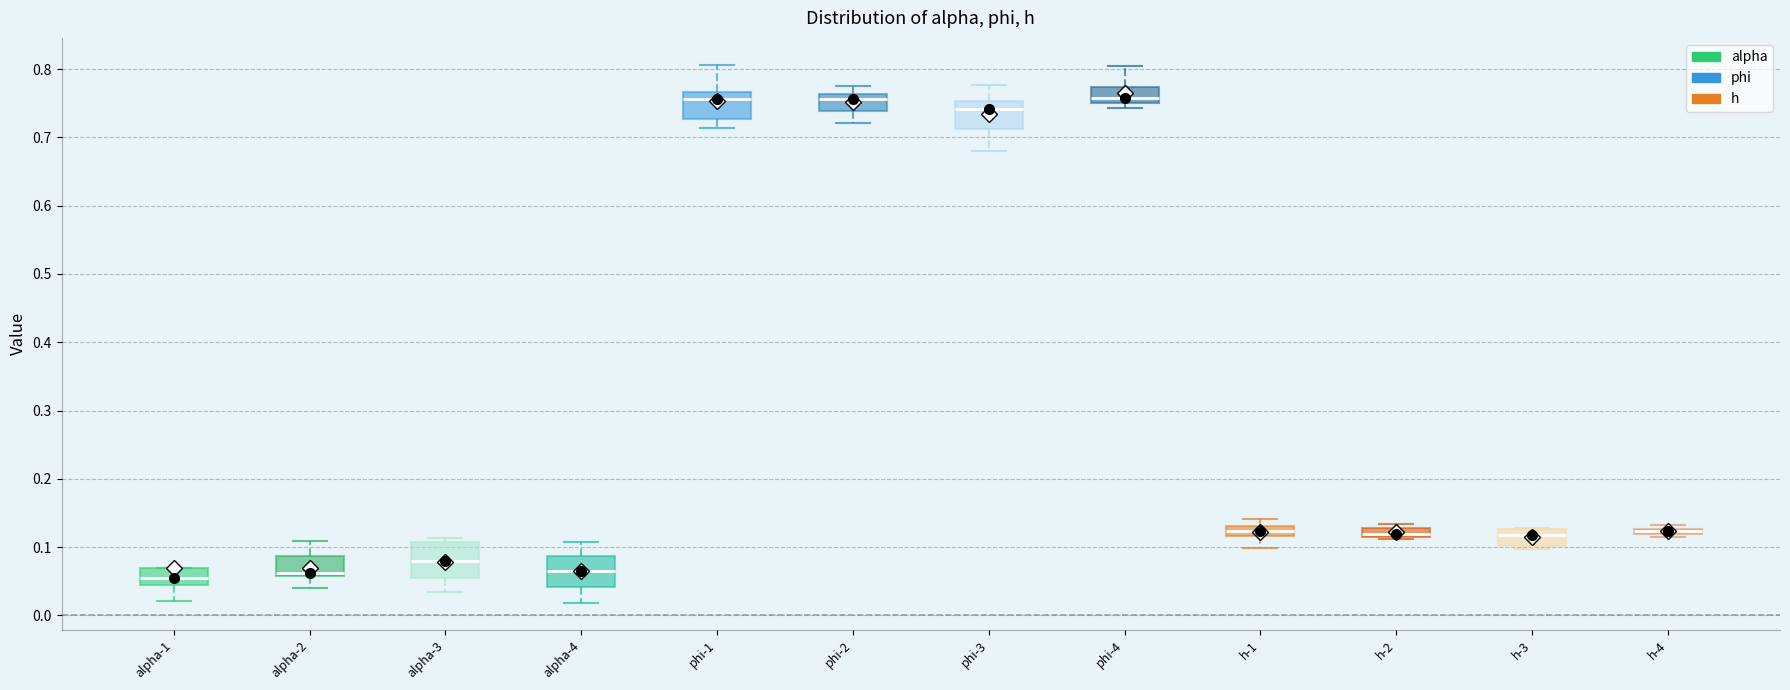

Where is the upper edge of the box for h-3 on the y-axis? The values are not printed on the chart, so give them approximately, as read against the axis.

0.13